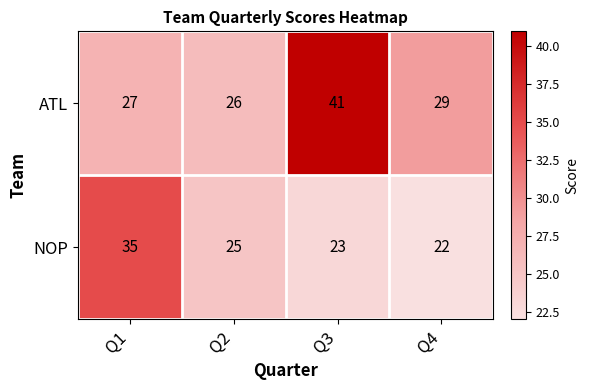

Reading left to right, extract all data points from this chart.

ATL: 27	26	41	29
NOP: 35	25	23	22